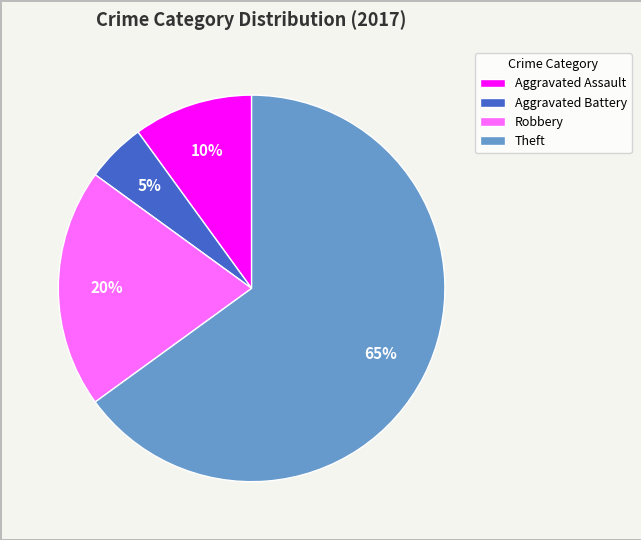

Is the sum of Aggravated Assault and Robbery greater than half?

No